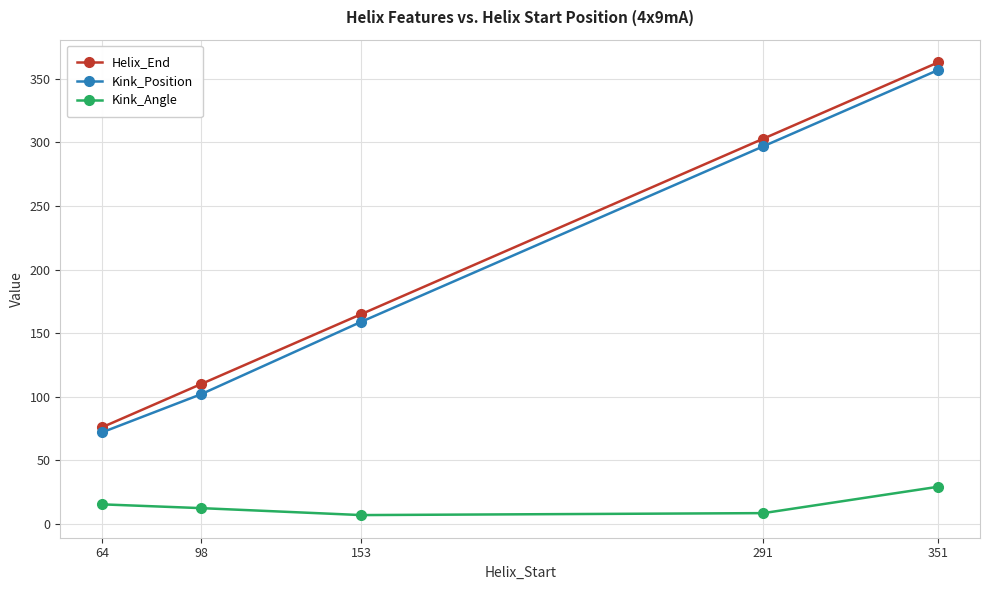

True or false: Kink_Position has more than 0 points higher than both neighbors.

False